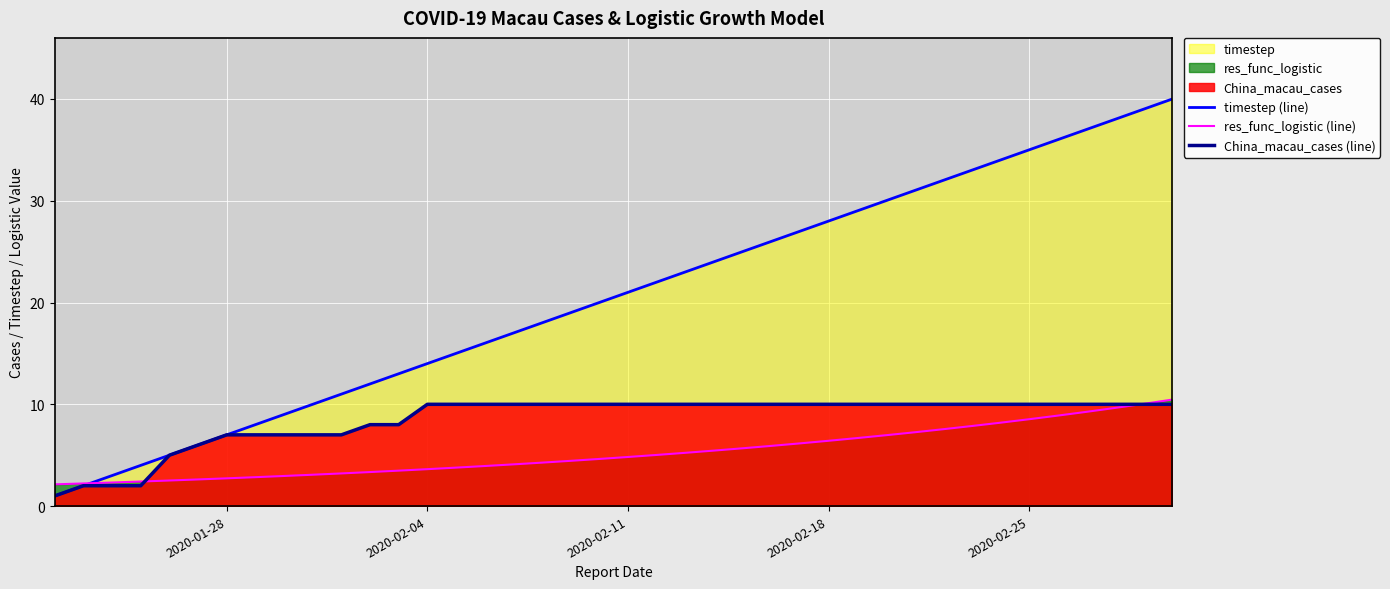

Is it true that China_macau_cases (line) equals 5.4 at 2020-02-04?

False